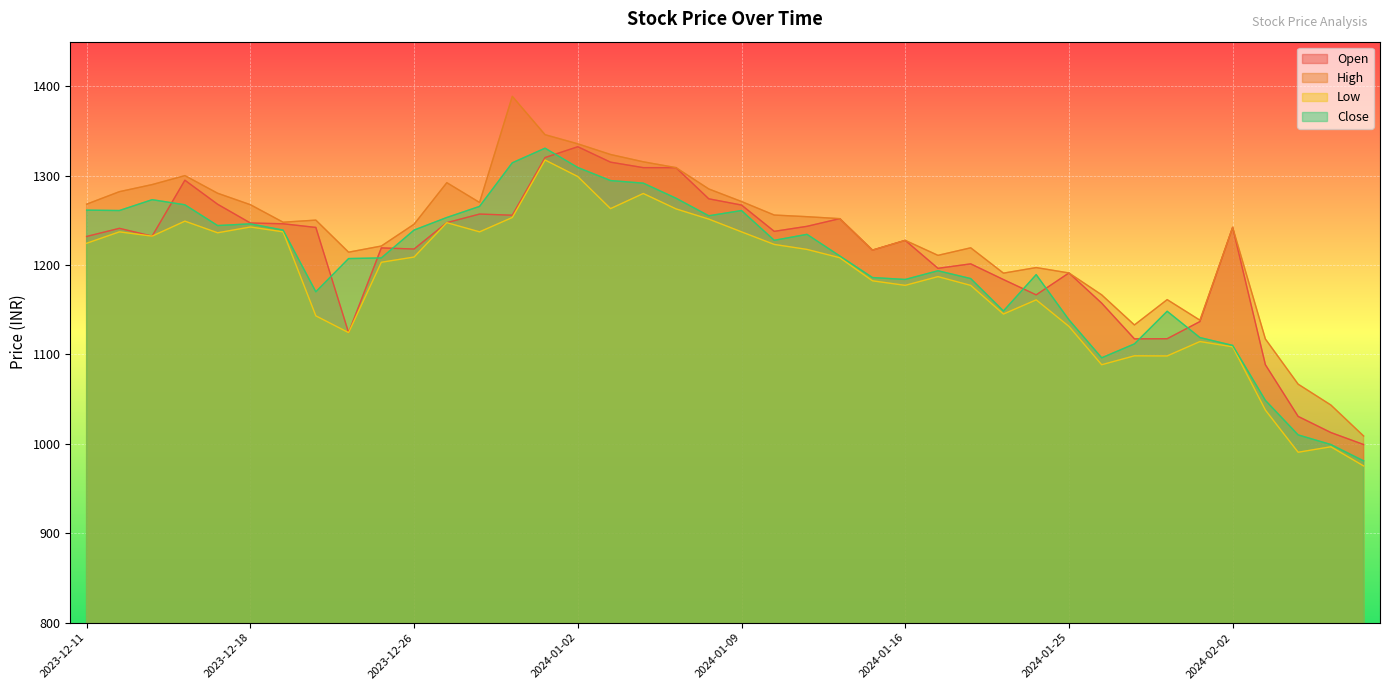

The value of Low at 2024-02-01 is 1114.5. True or false?

True